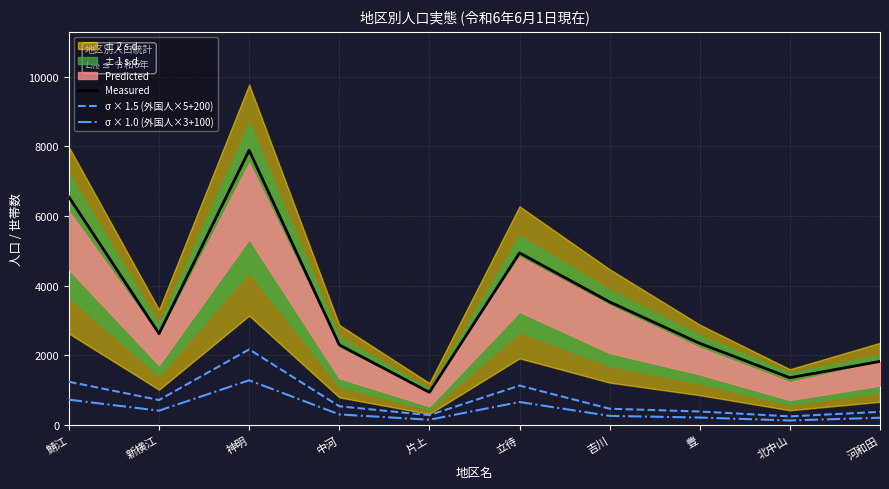

Where is the first local minimum for σ × 1.5 (外国人×5+200)?

新横江